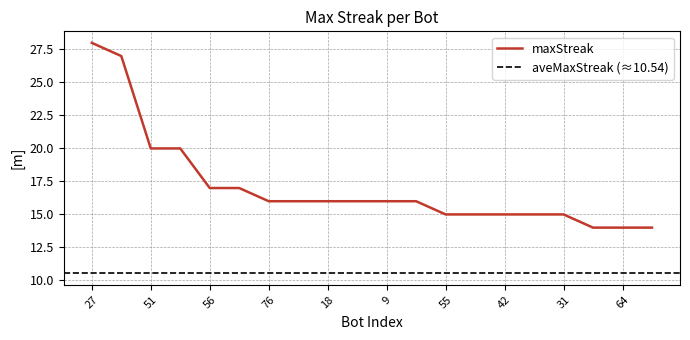

Which label corresponds to the smallest value in the chart?

74